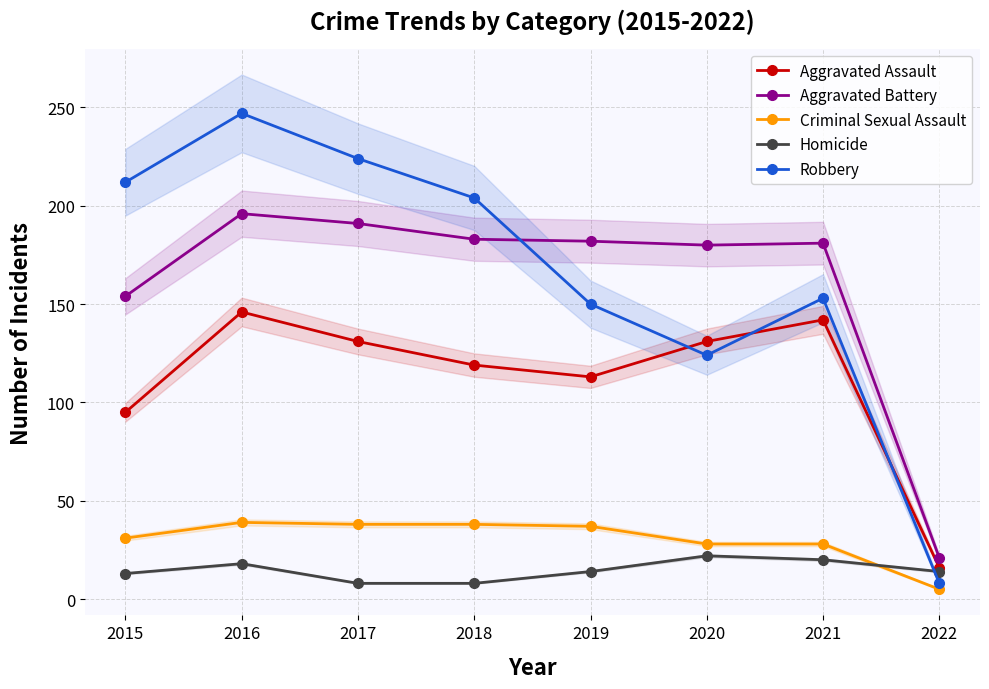

How many values in the Criminal Sexual Assault series exceed 37?

3